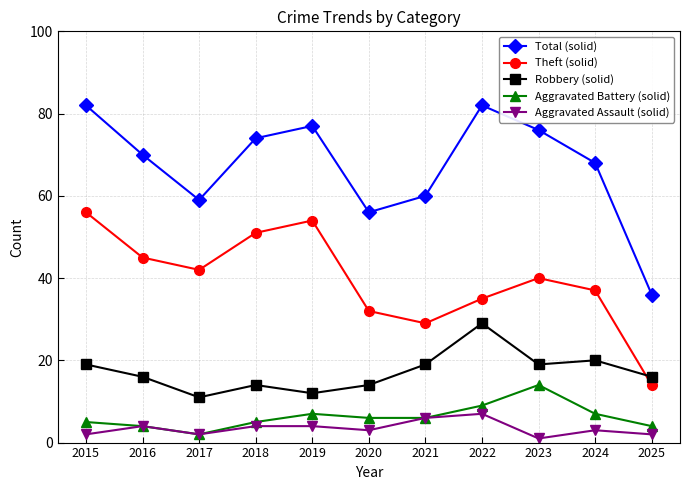

The Theft (solid) series shows 35 at 2022. True or false?

True